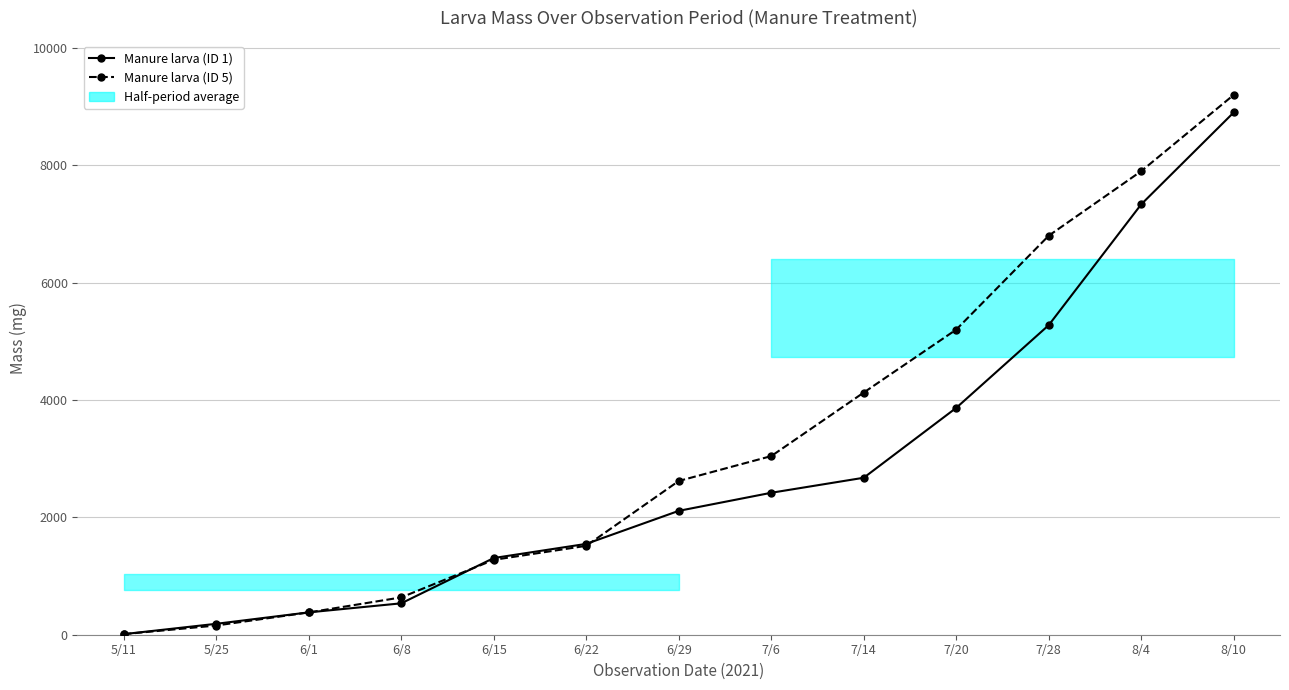

What is the label of the 10th point from the left?

7/20